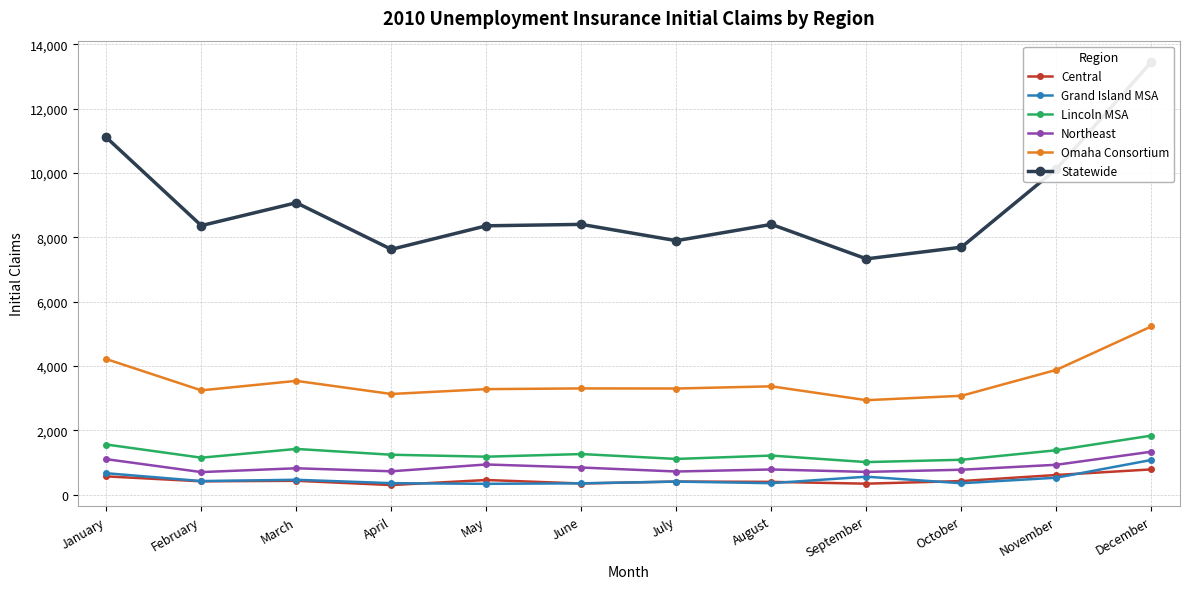

Which category has the highest value in the Lincoln MSA series?

December